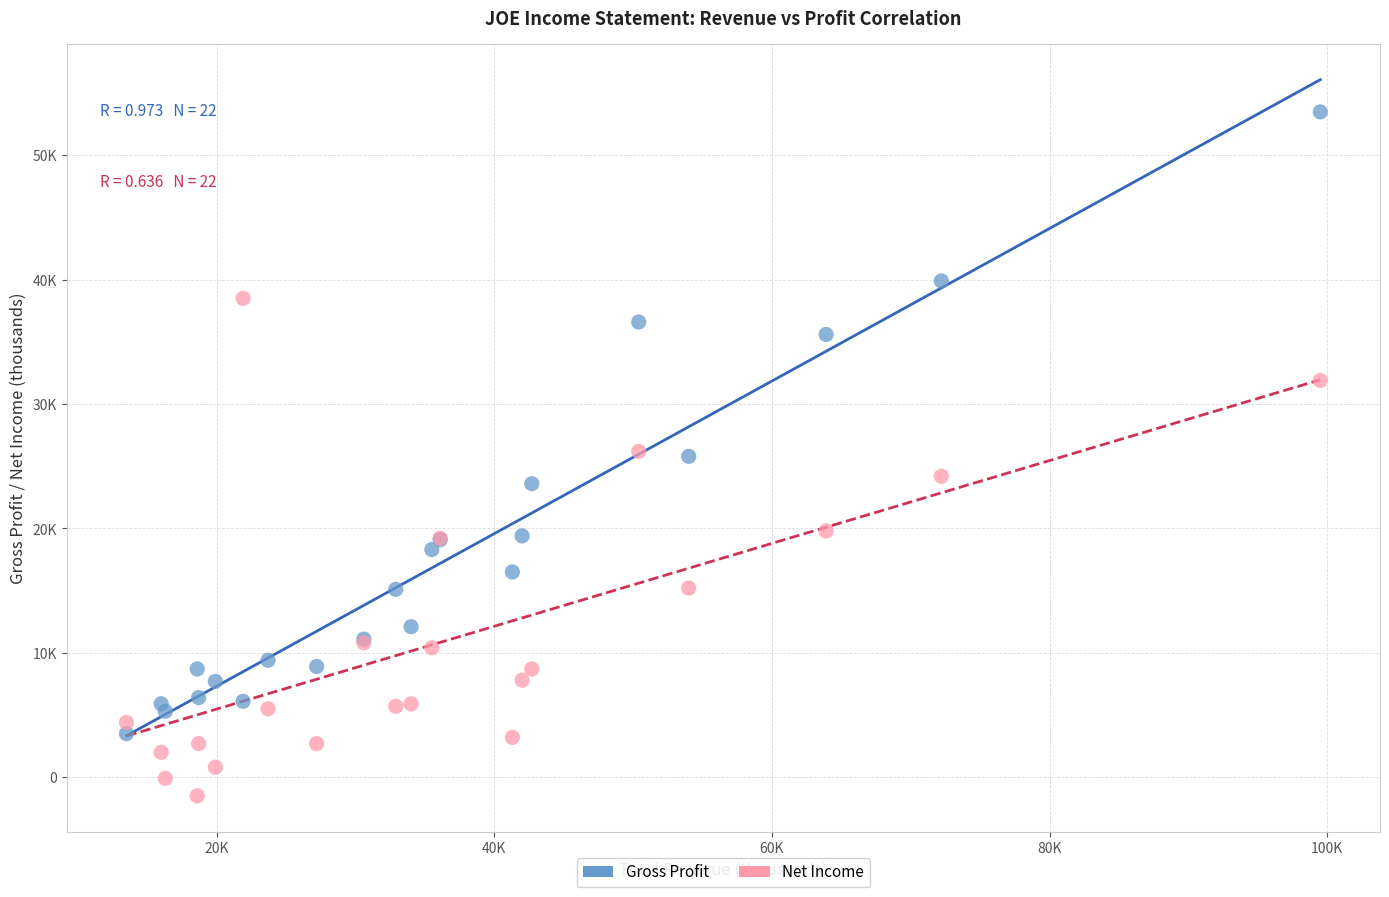

What are all the series names shown in the legend?

Gross Profit, Net Income